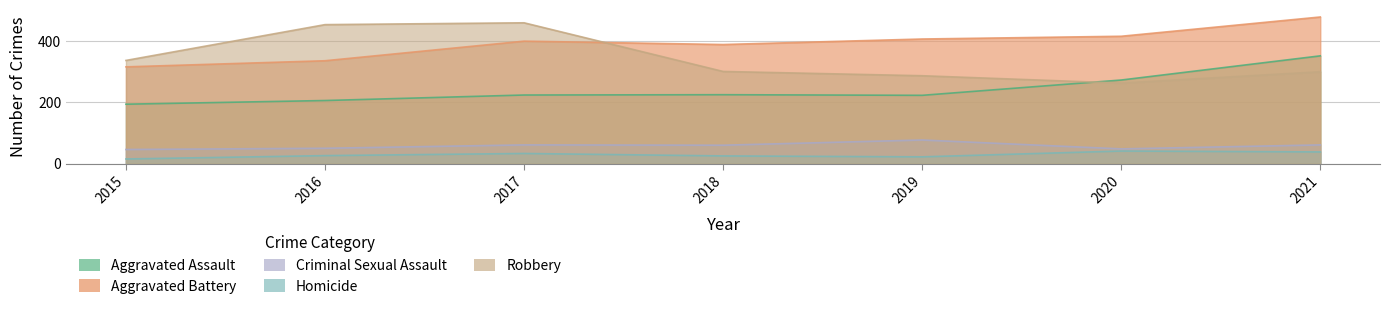

What is the sum of the Aggravated Battery values at 2017 and 2020?

816